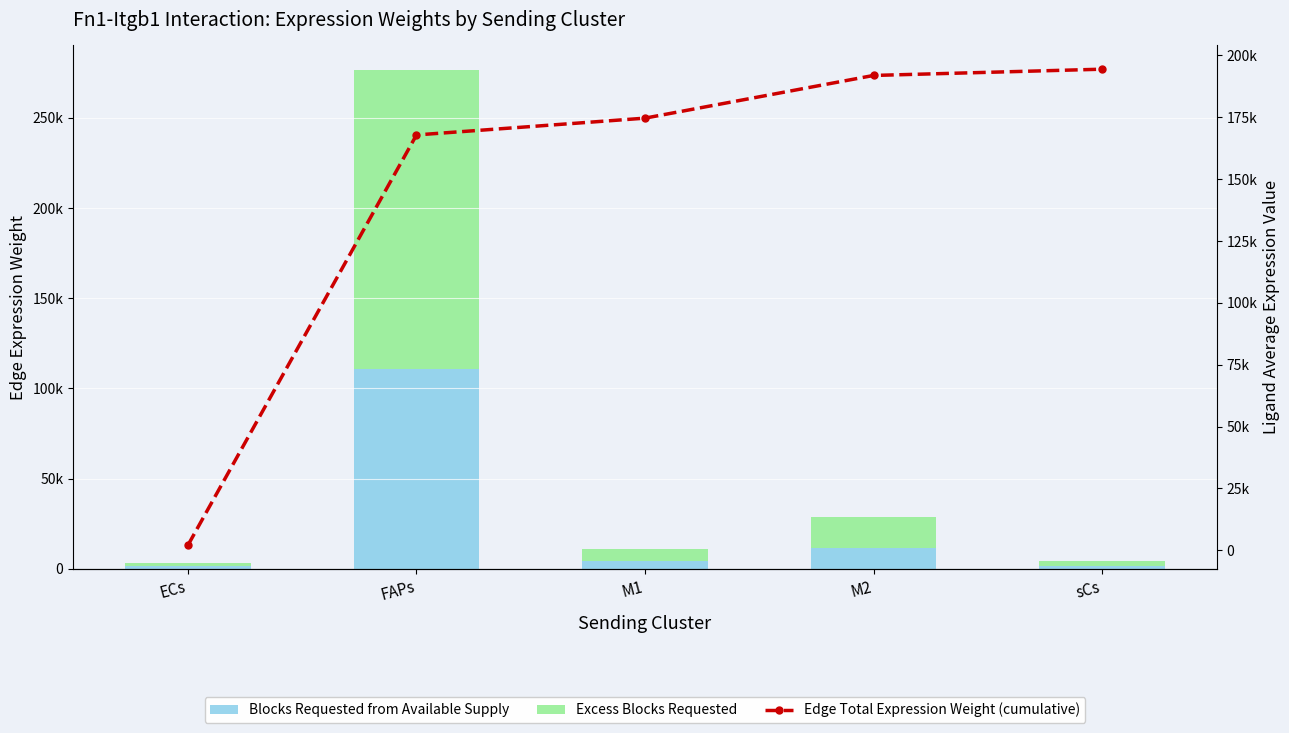

What is the label of the 3rd bar from the right?

M1